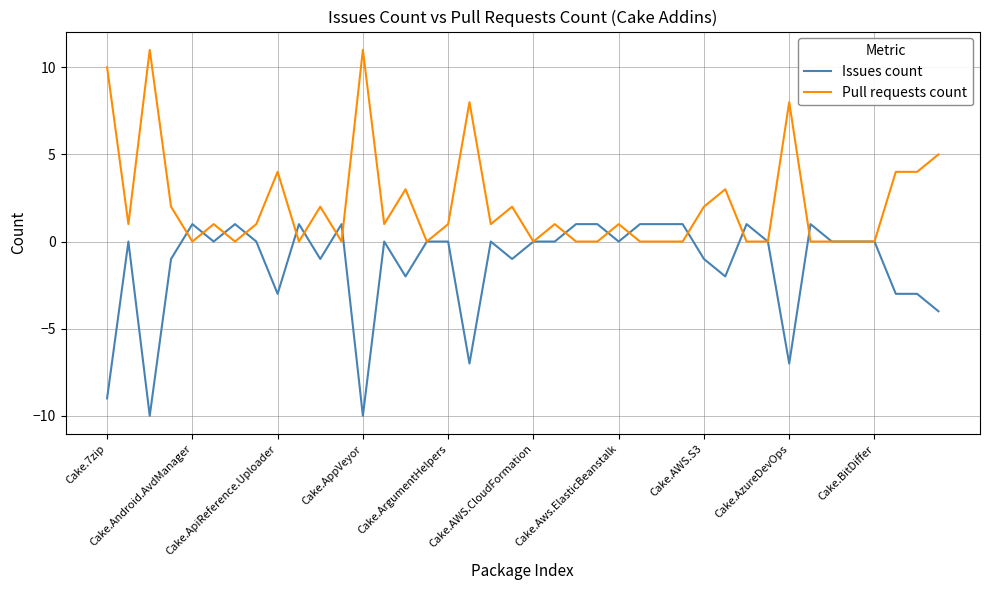

Which series has the largest total across all categories?

Pull requests count